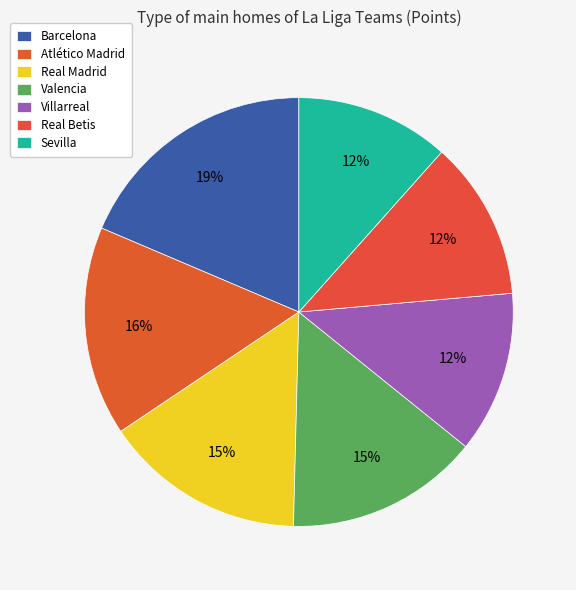

What percentage is the Real Betis slice, to the nearest percent?

12%